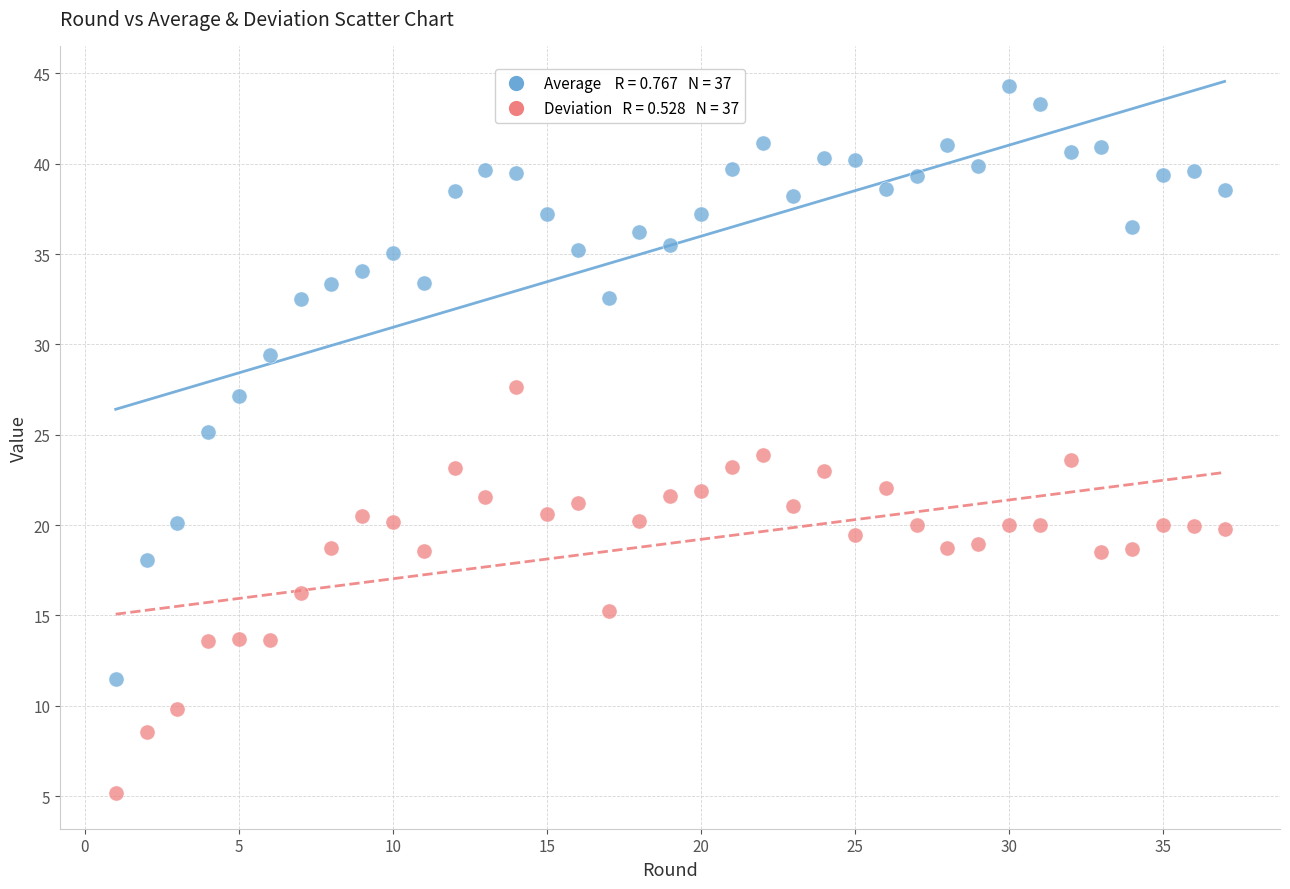

Across all data points, what is the range of X values (max minus min)?

36.0